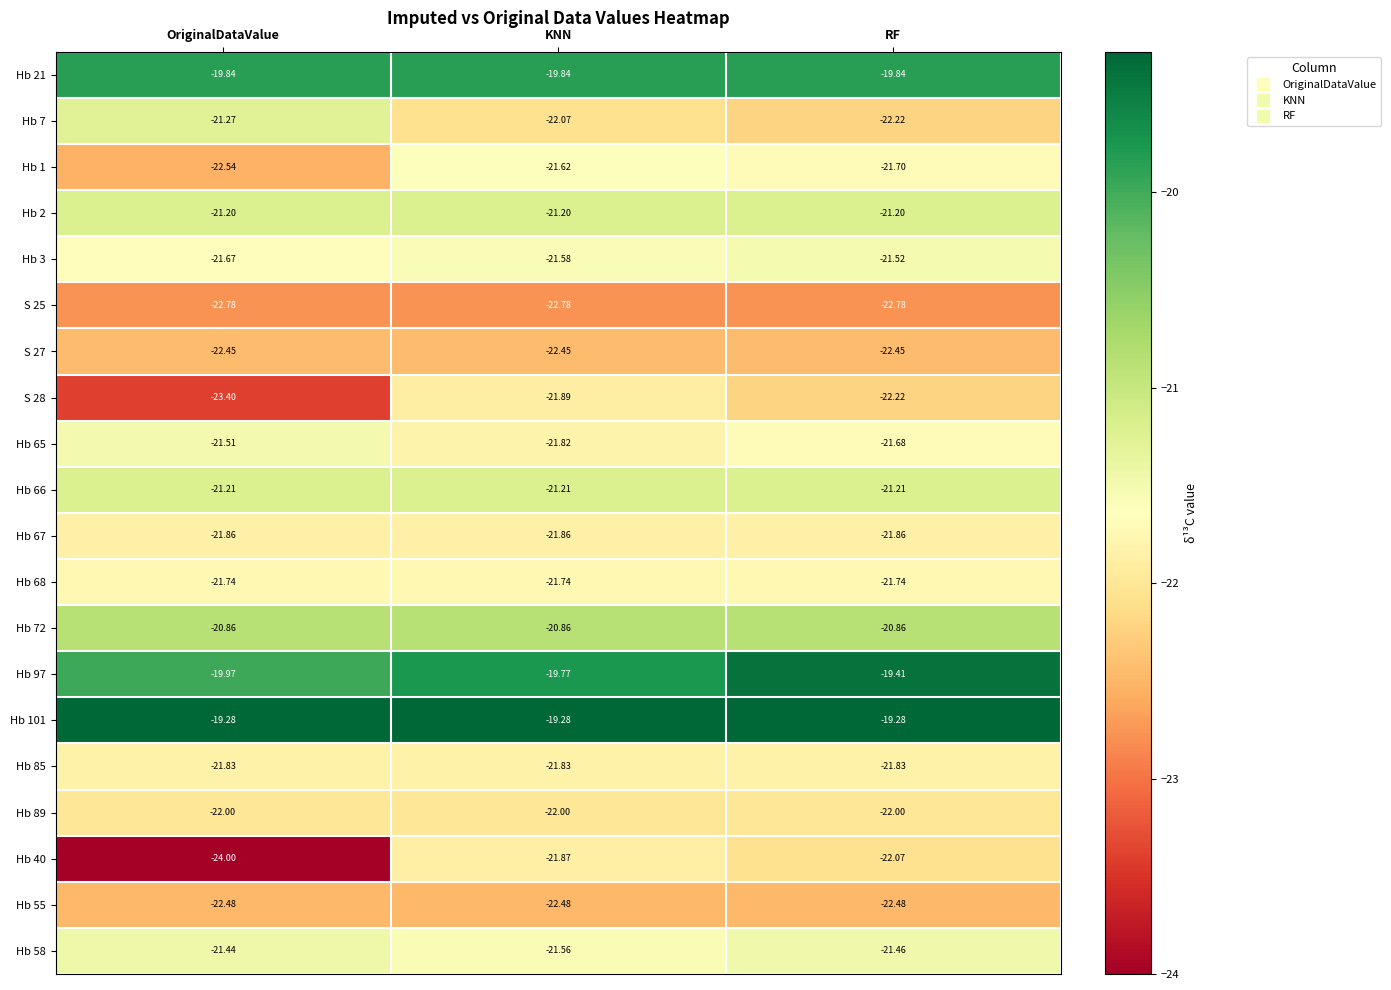

List the series in order of their peak value, highest first.

Hb 101, Hb 97, Hb 21, Hb 72, Hb 2, Hb 66, Hb 7, Hb 58, Hb 65, Hb 3, Hb 1, Hb 68, Hb 85, Hb 67, Hb 40, S 28, Hb 89, S 27, Hb 55, S 25